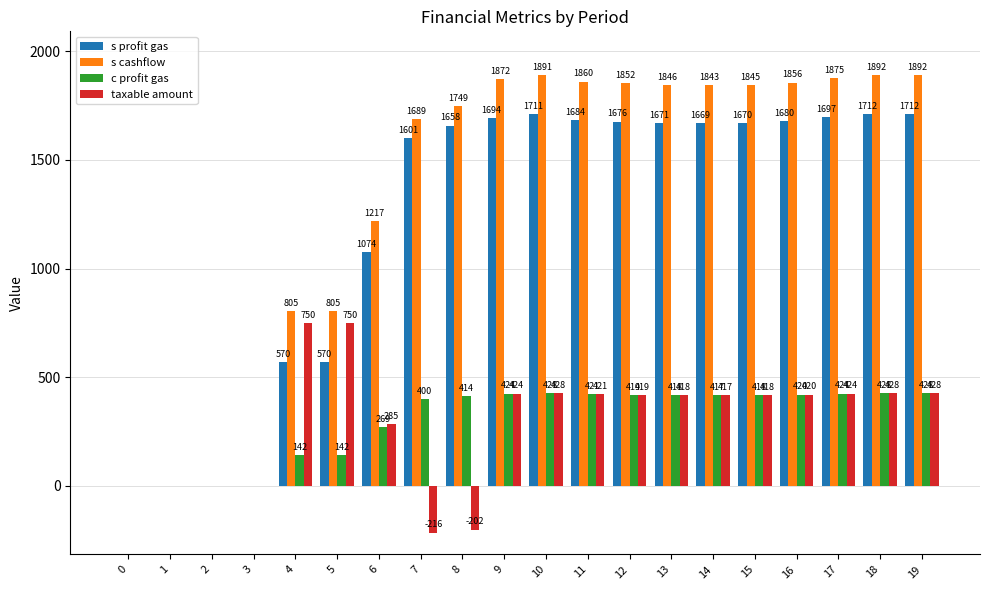

Which series changed the most between 6 and 11?

s cashflow